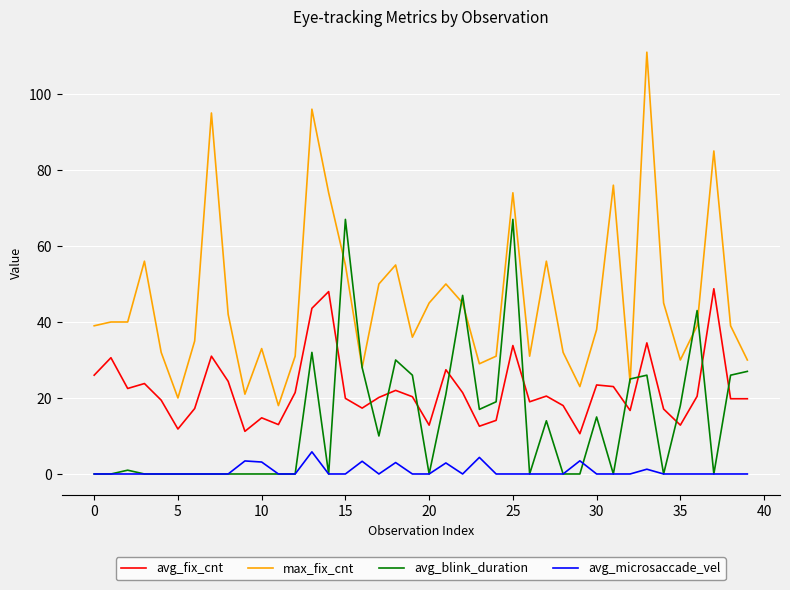

Which series has the widest spread of values?

max_fix_cnt